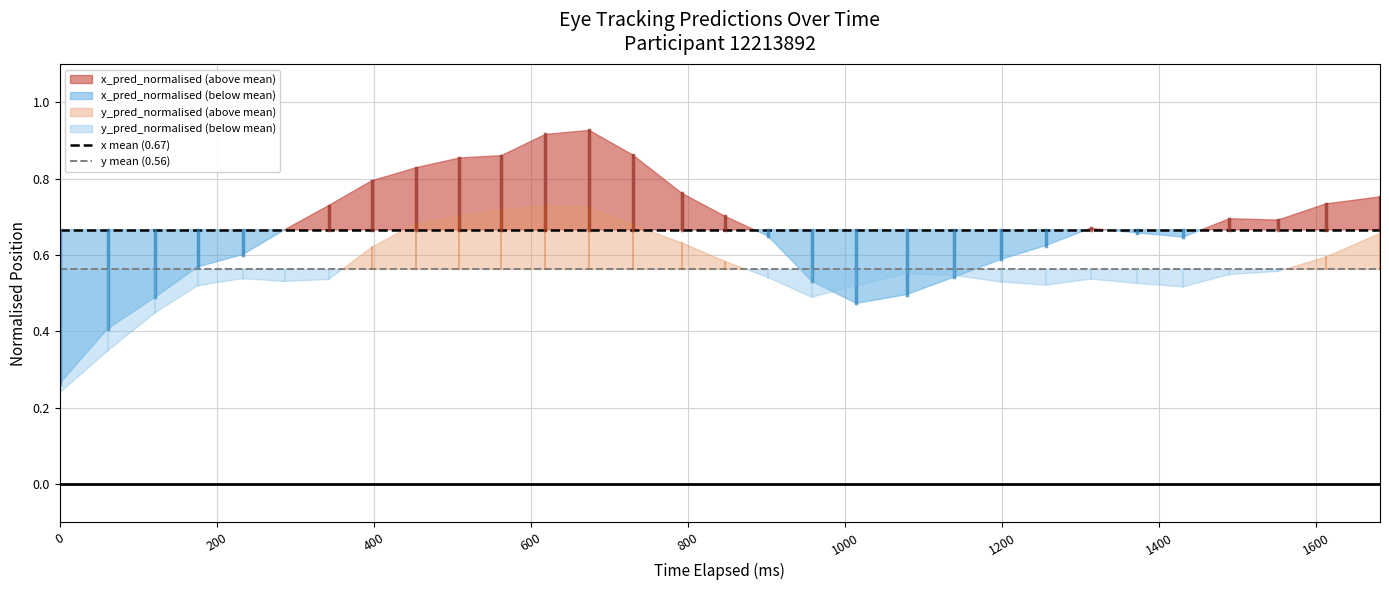

Rank the series by their average value, from lowest to highest.

y mean (0.56), x mean (0.67)